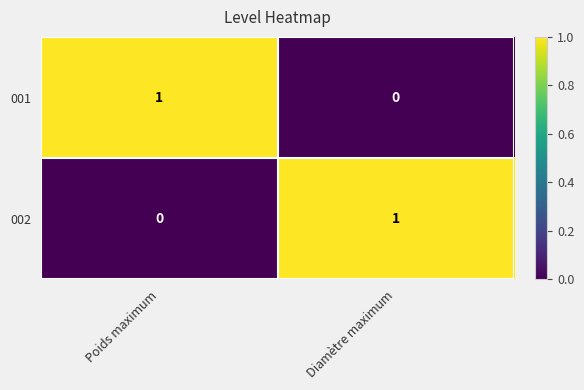

Rank the categories by 001 value from highest to lowest.

Poids maximum, Diamètre maximum